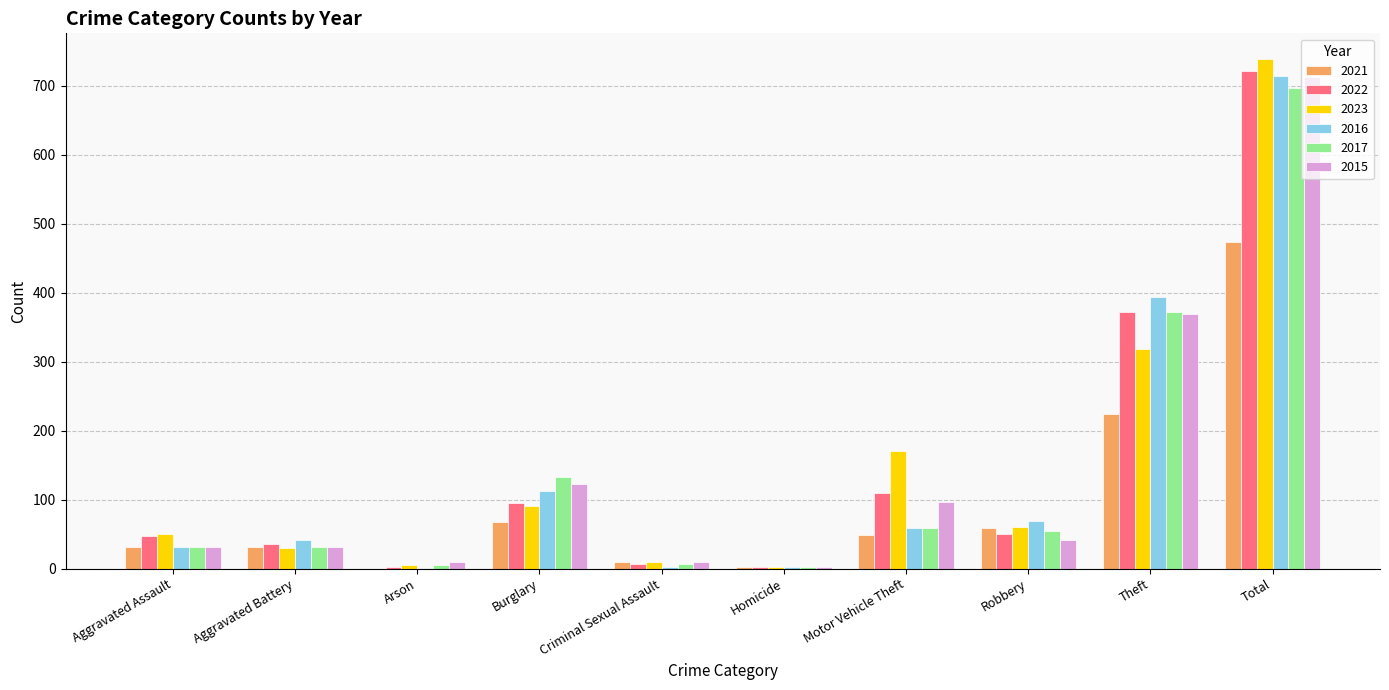

What is the highest value of the 2016 series?

714